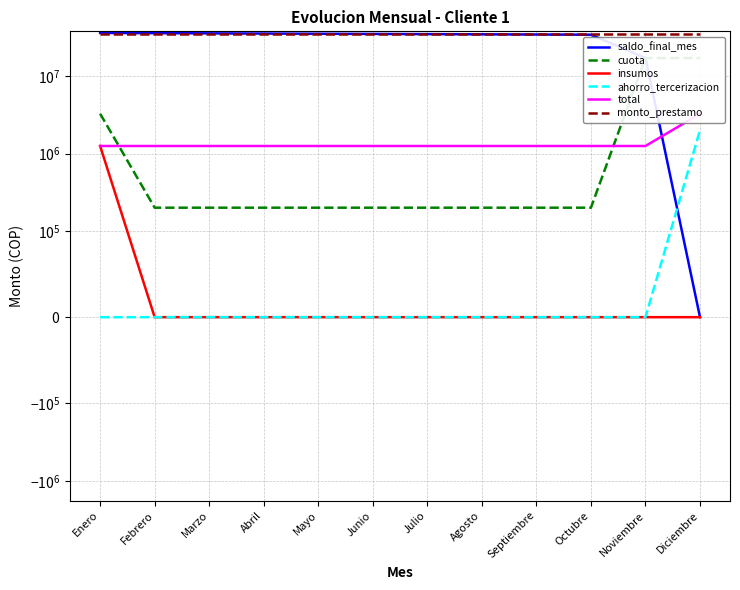

What are all the series names shown in the legend?

saldo_final_mes, cuota, insumos, ahorro_tercerizacion, total, monto_prestamo